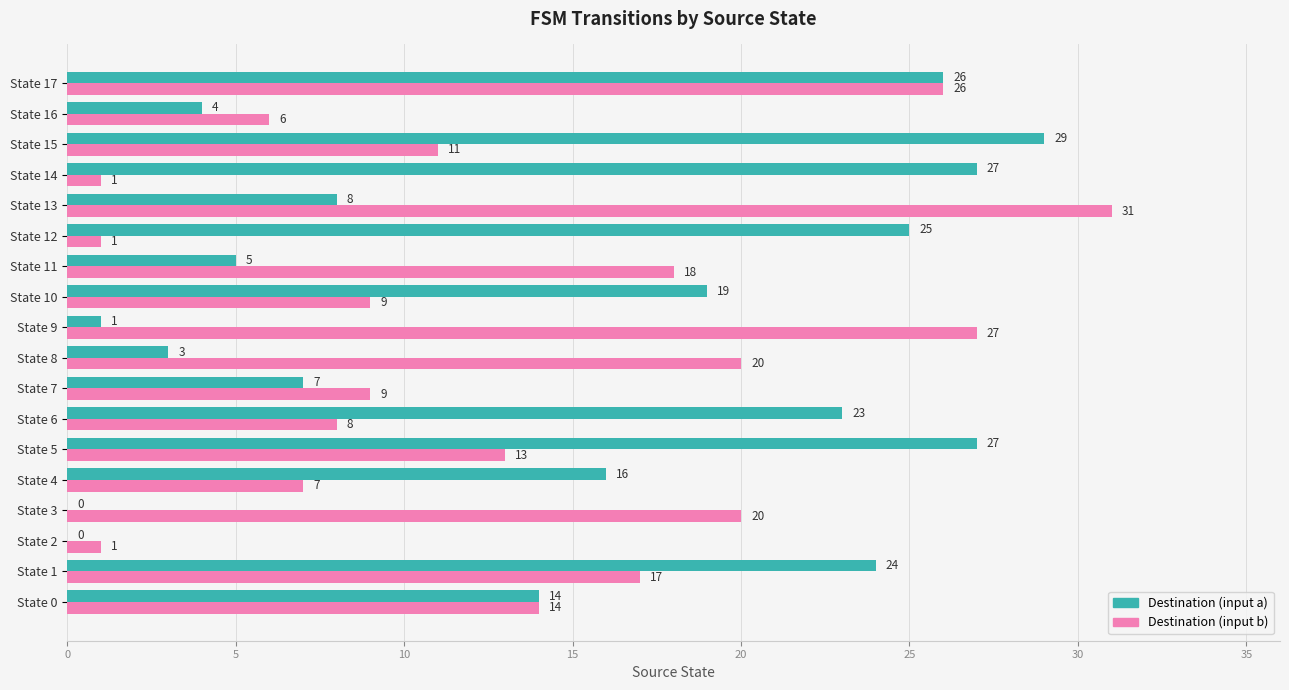

The value of Destination (input b) at State 16 is 9. True or false?

False